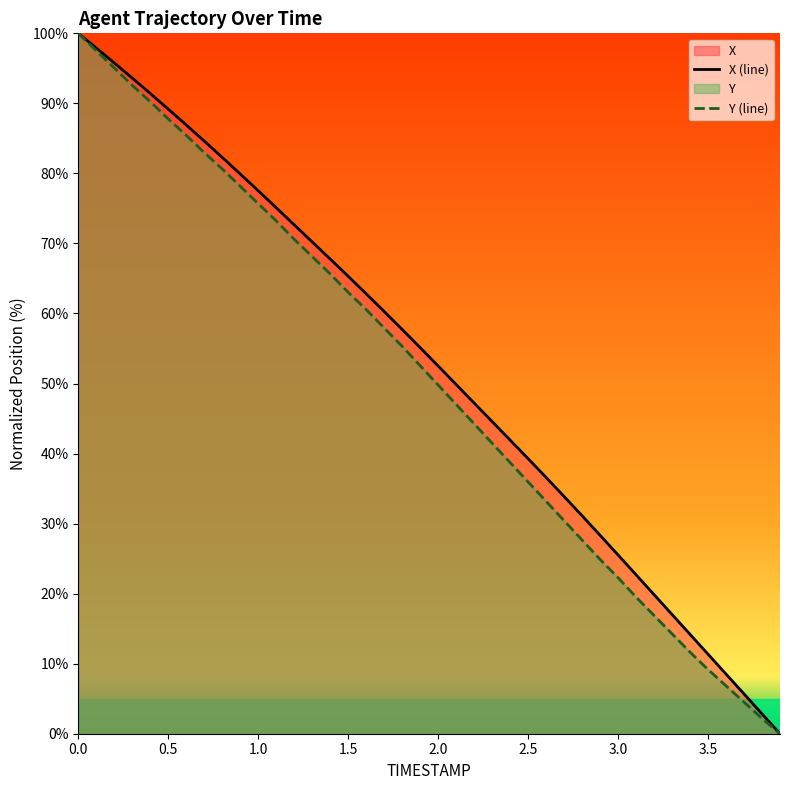

Which series has the largest range (max minus min)?

X